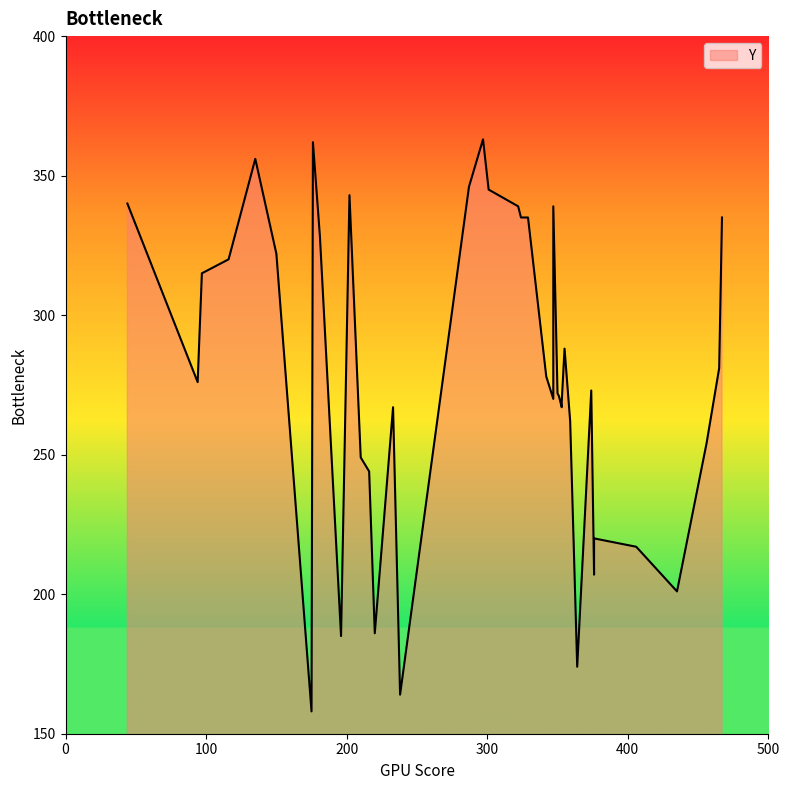

Where is the data nearest to the value 260?

359